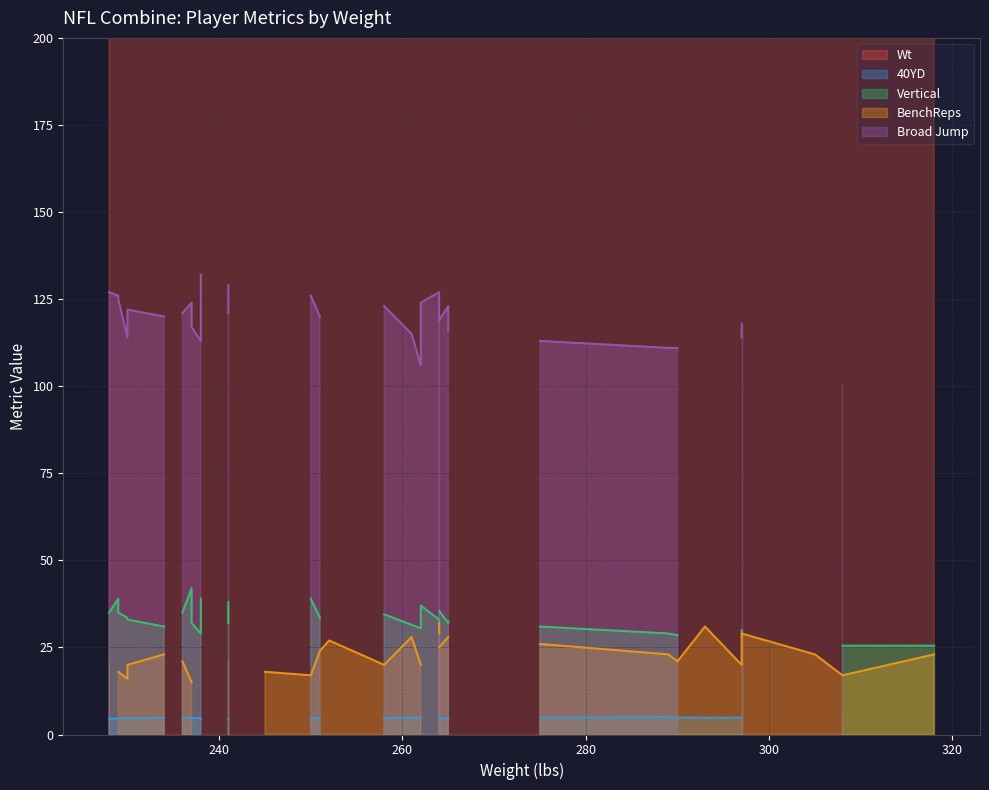

At which category is the sum across all series the highest?

297